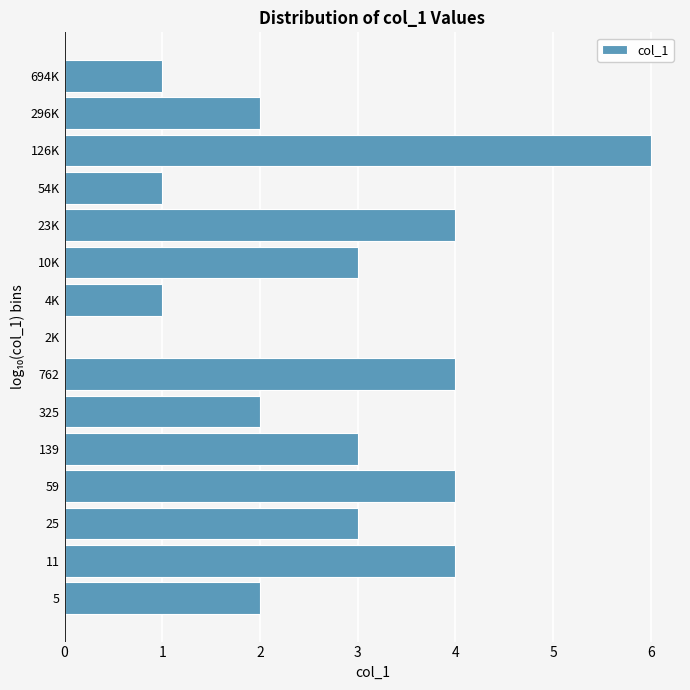

Reading bottom to top, what are all the values shown in this chart?

5=2	11=4	25=3	59=4	139=3	325=2	762=4	2K=0	4K=1	10K=3	23K=4	54K=1	126K=6	296K=2	694K=1